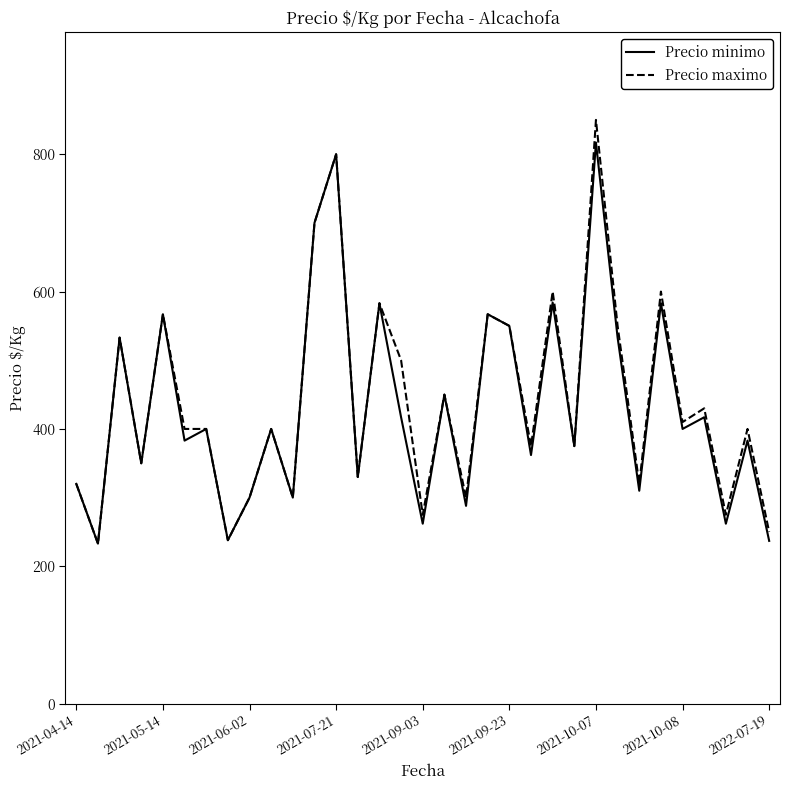

How many interior local valleys does the Precio minimo series have?

13